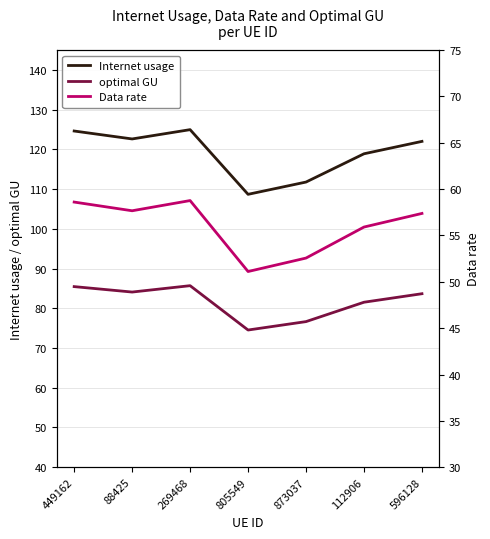

Is the value of Internet usage at 269468 greater than the value of optimal GU at 873037?

Yes